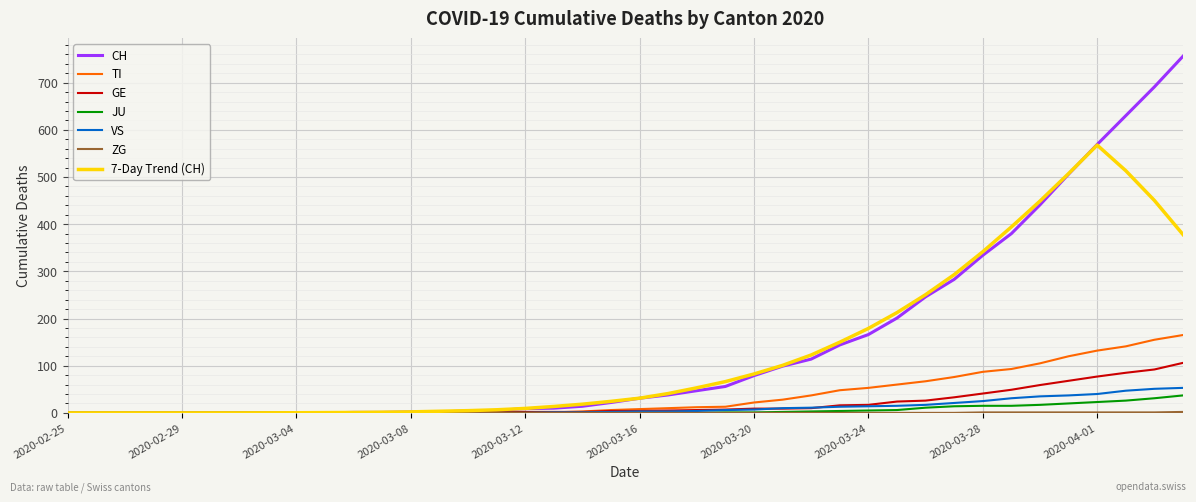

Which series has the widest spread of values?

CH